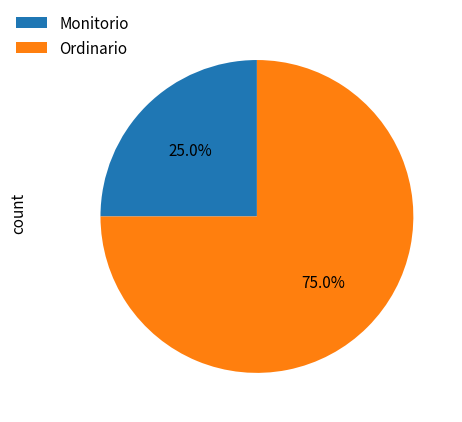

Is it true that Ordinario is 64% of the pie?

False